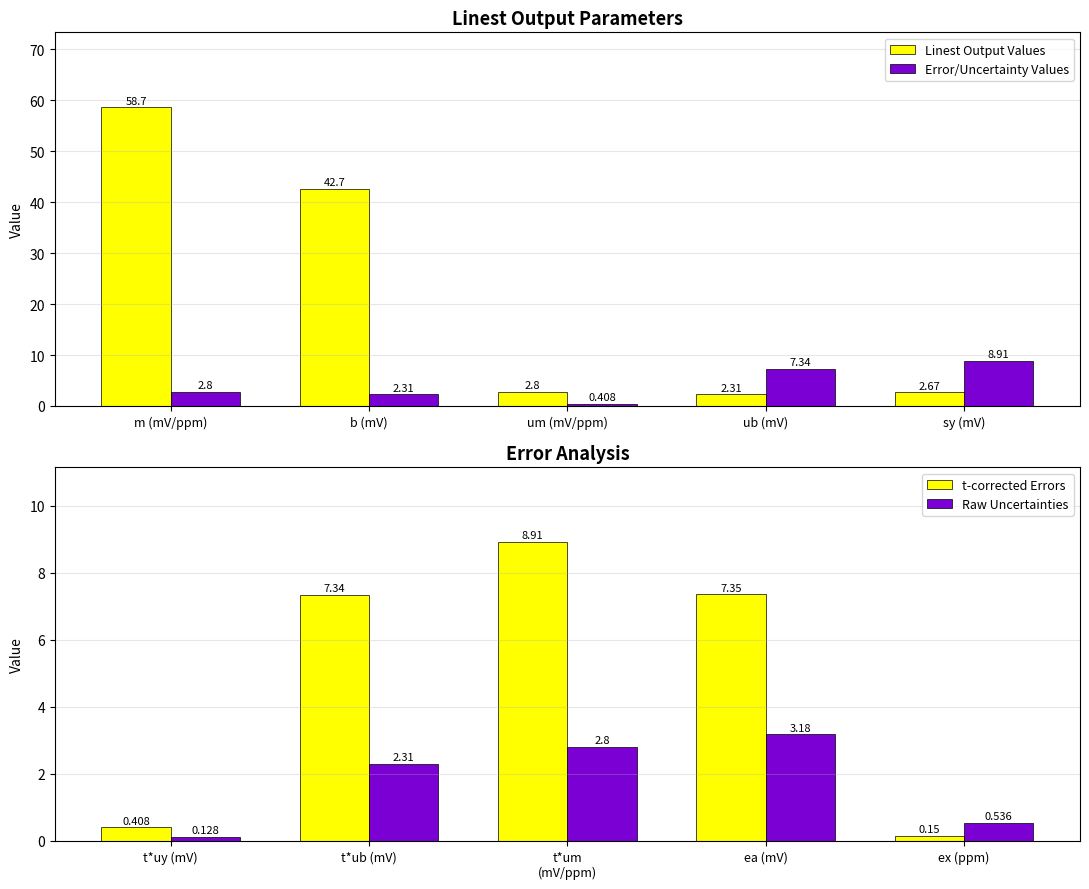

At which label does Error/Uncertainty Values first exceed 2?

m (mV/ppm)